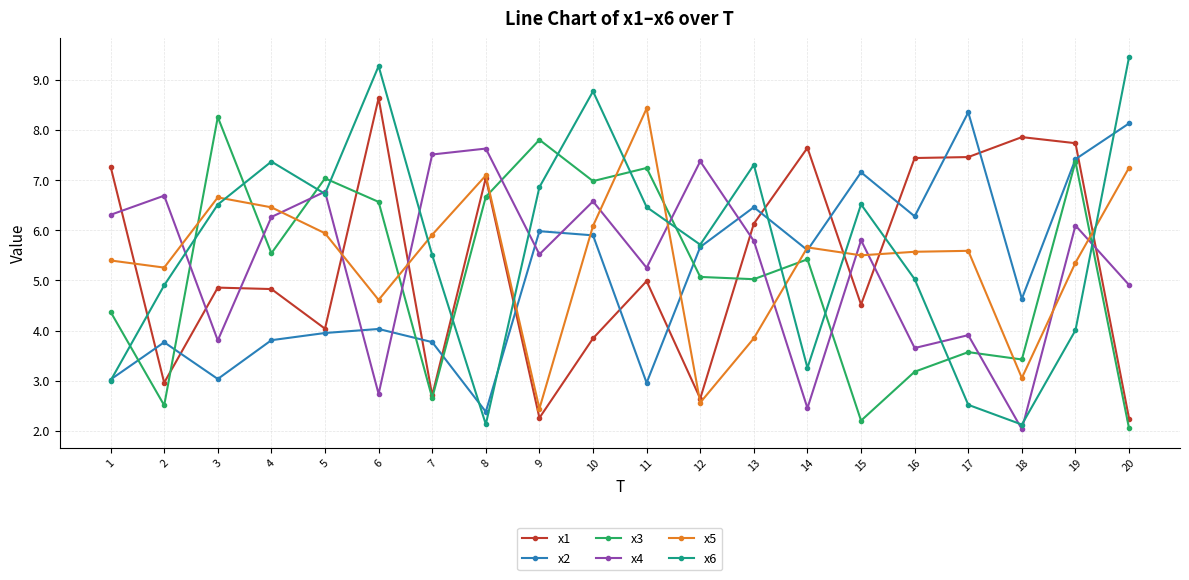

Is this an area chart (filled region under the line)?

No